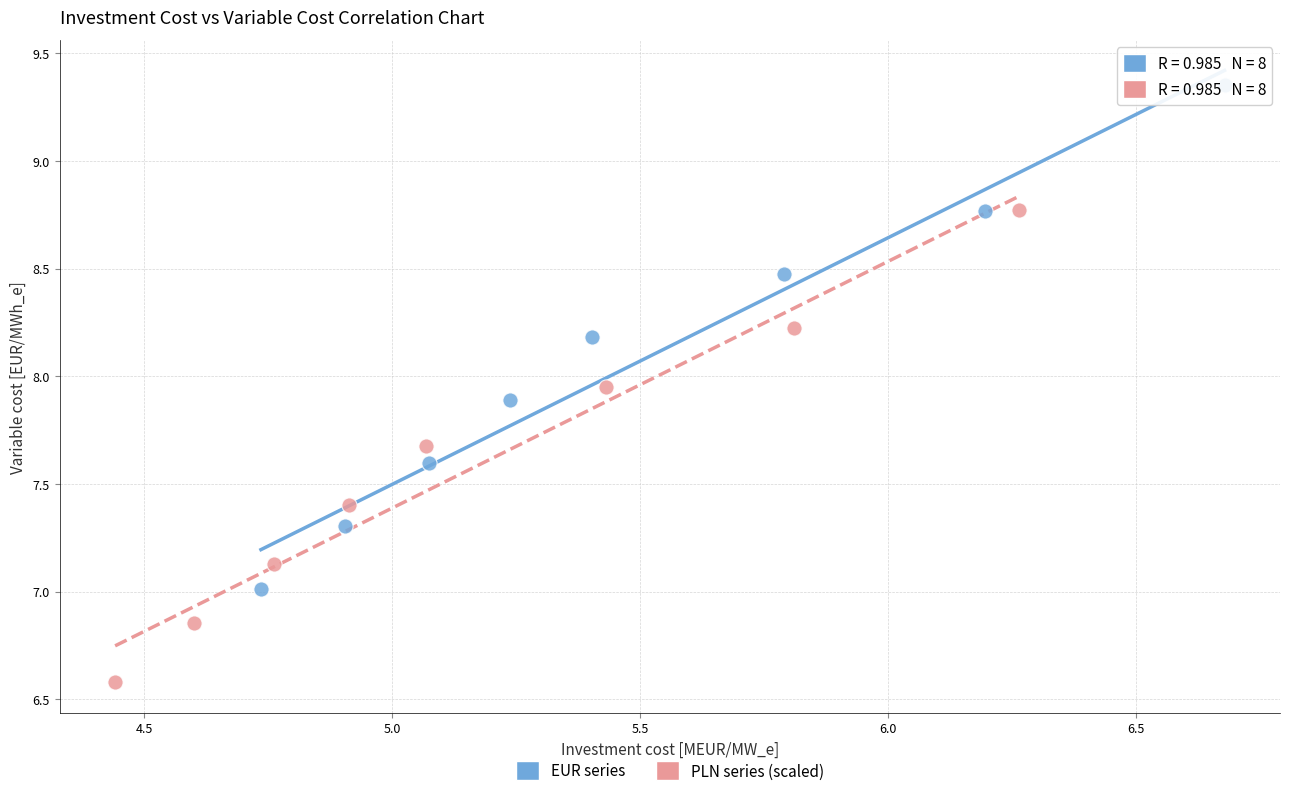

Which series contains the lowest Y value?

PLN series (scaled)